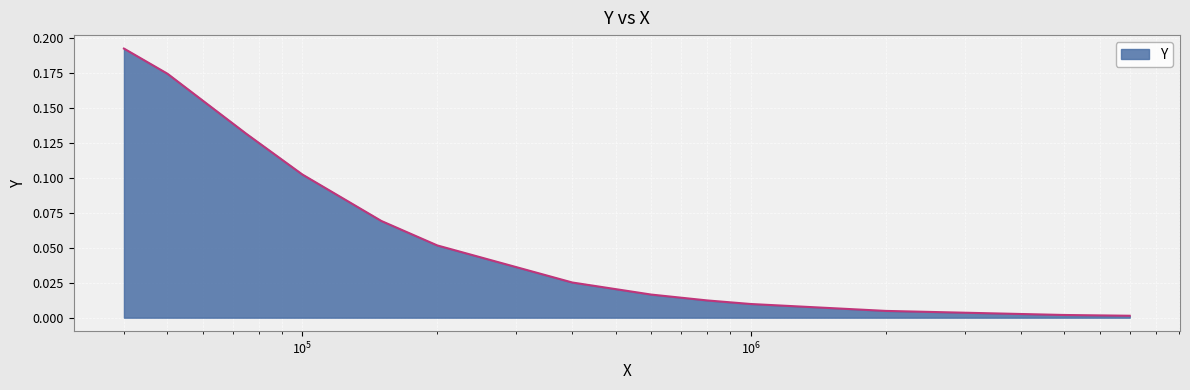

List the labels in order of value, largest first.

40000.0, 50000.0, 75000.0, 100000.0, 150000.0, 200000.0, 400000.0, 600000.0, 800000.0, 1000000.0, 2000000.0, 5000000.0, 7000000.0